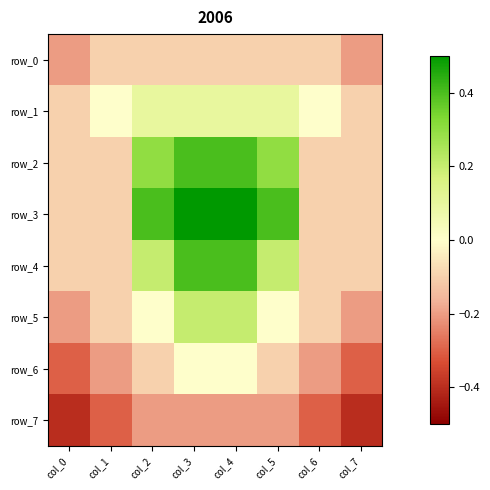

Between col_4 and col_1, which is larger?

col_4